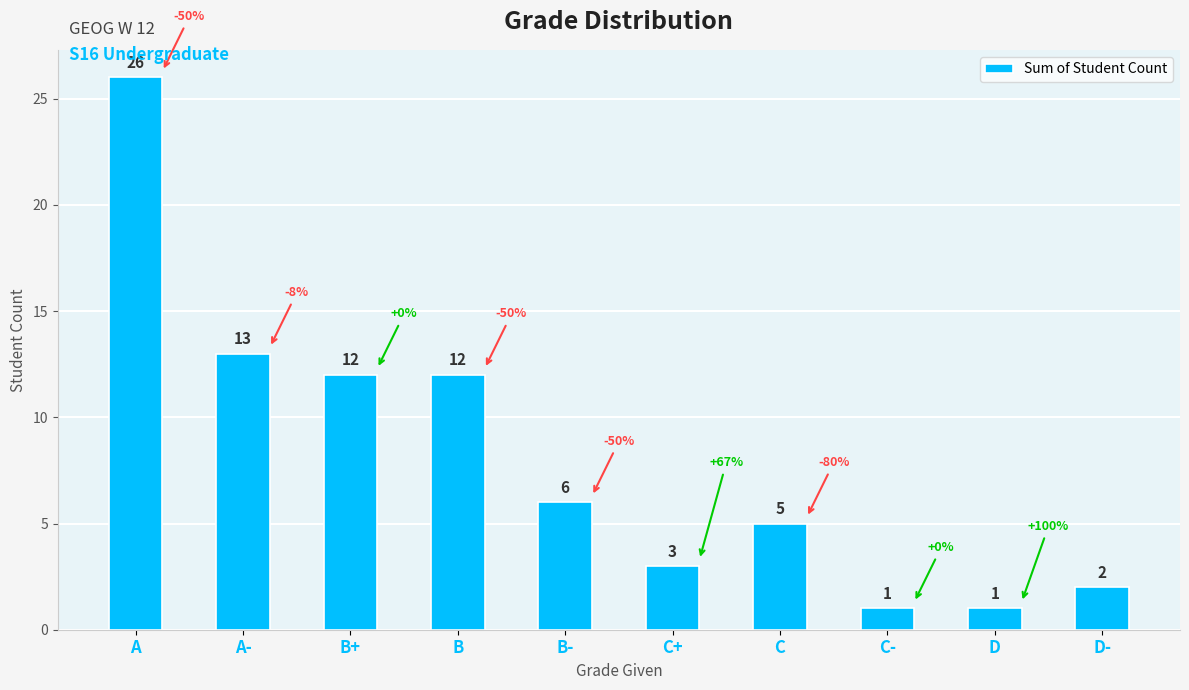

What is the label of the 6th bar from the right?

B-